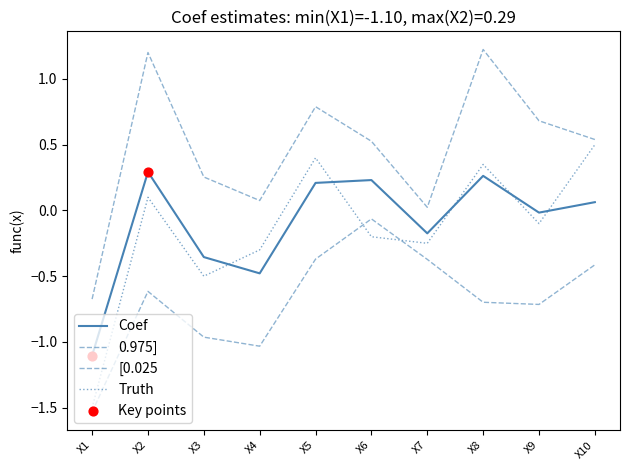

At which category is the sum across all series the highest?

X8